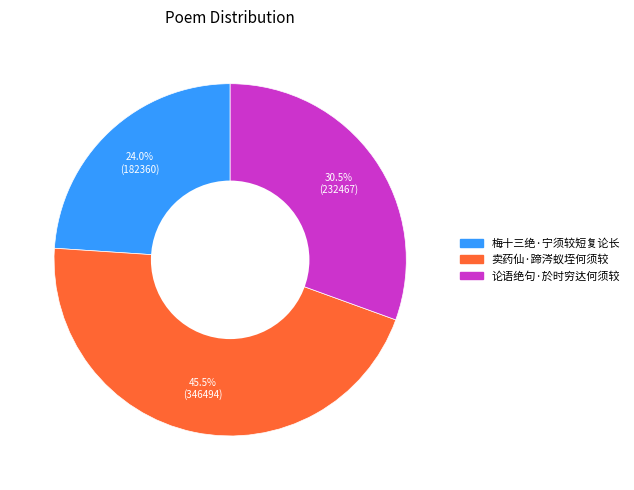

To the nearest percent, what is the difference between the largest and smallest slice percentages?

22%